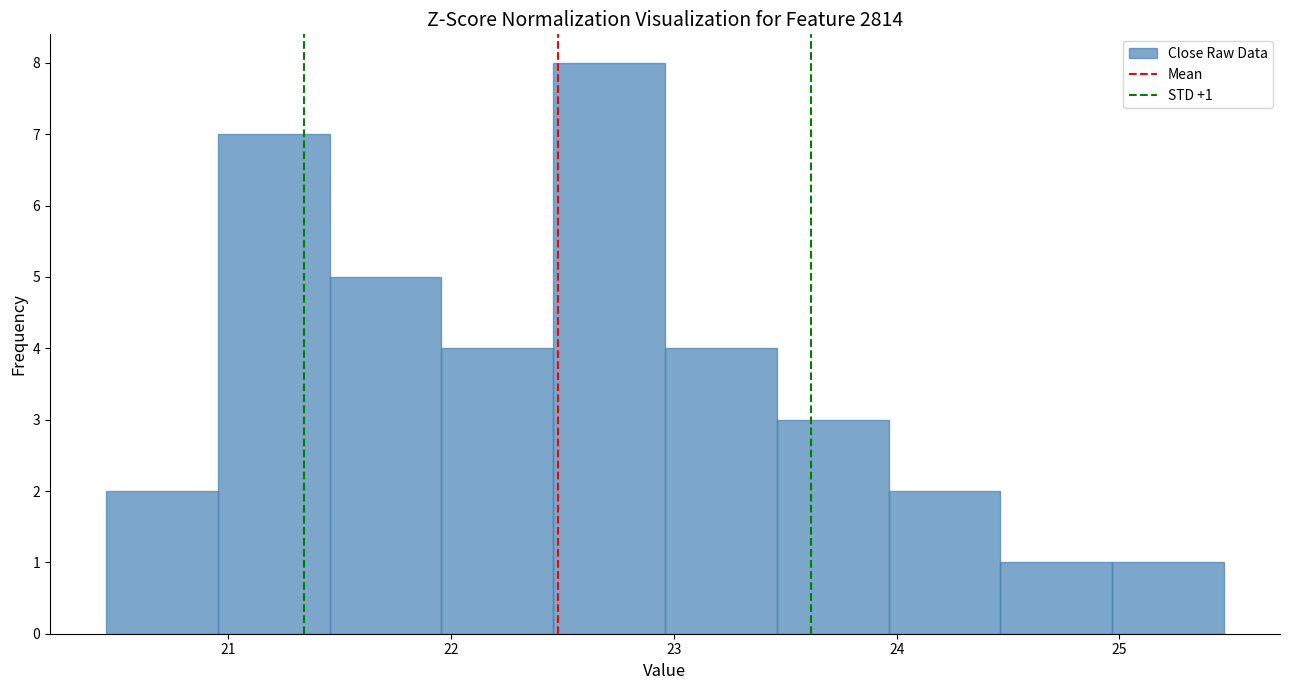

Which range on the x-axis has the tallest bar?

22.5 to 23.0